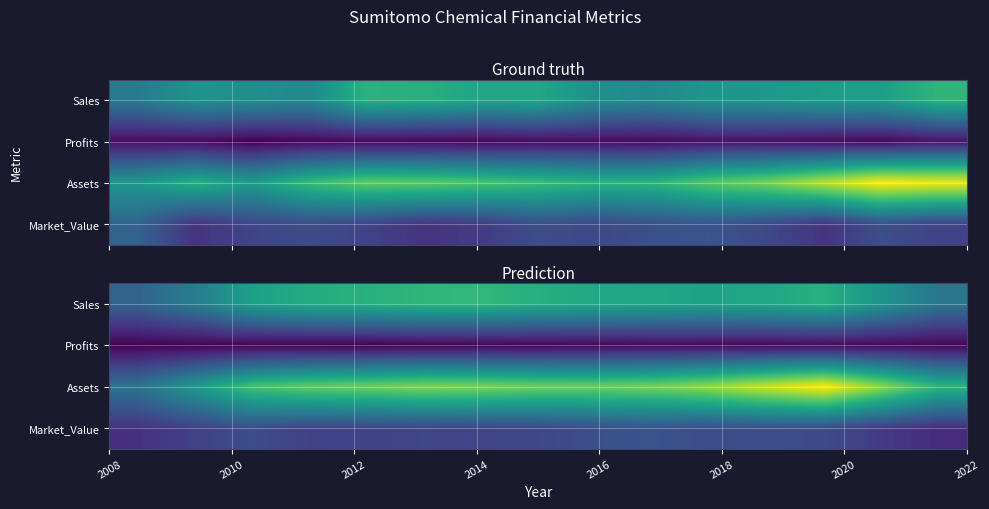

What is the greatest value displayed?

33149.0